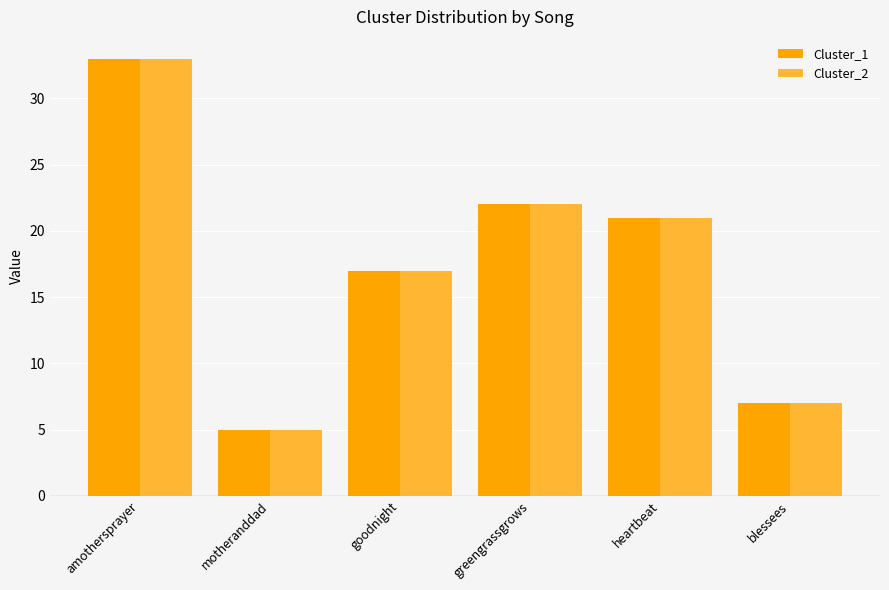

List the labels in order of Cluster_1 value, smallest first.

motheranddad, blessees, goodnight, heartbeat, greengrassgrows, amothersprayer